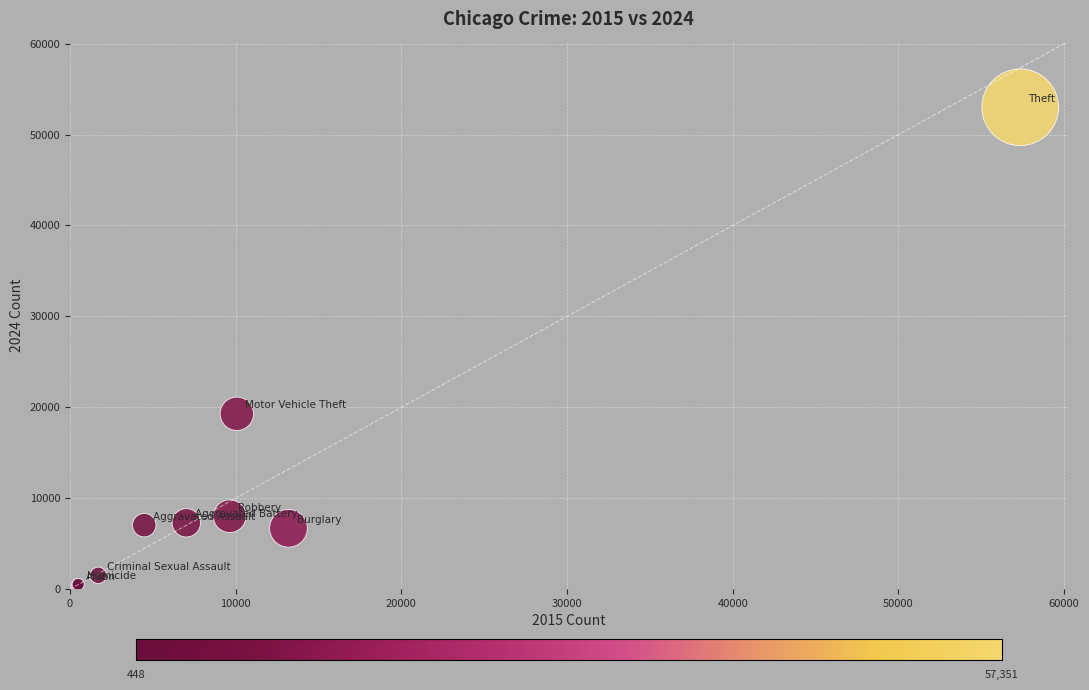

What Y value in the scatter plot is closest to 26713?

19286